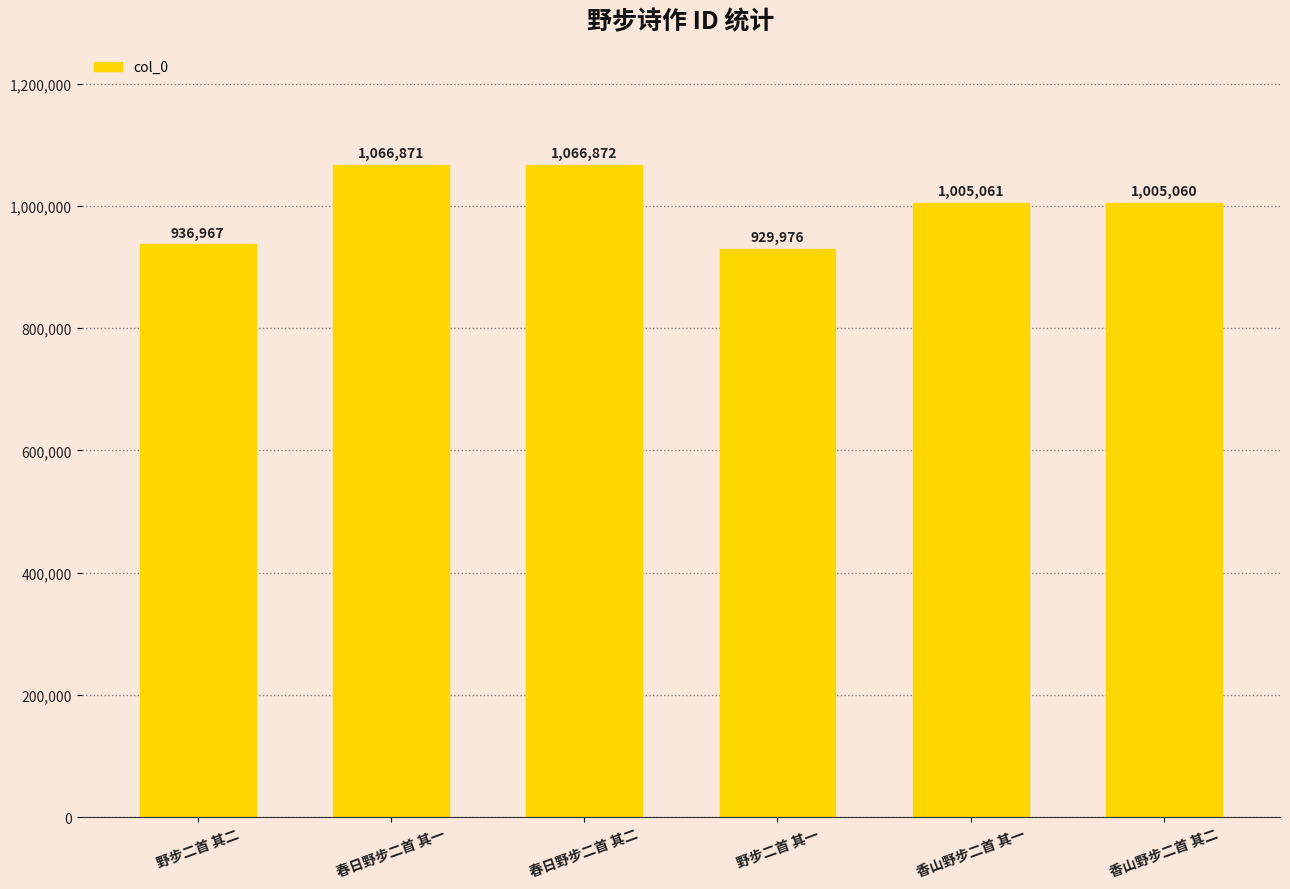

How many bars are there in total?

6